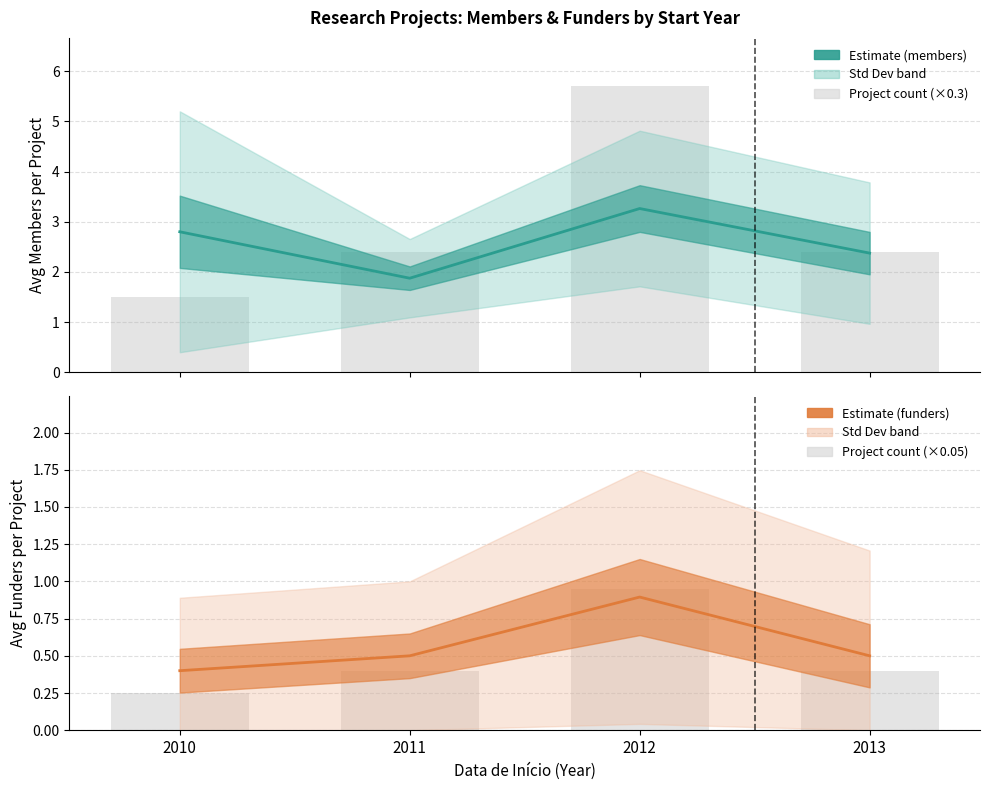

What is the spread (max minus min) of values at 2012?

2.4